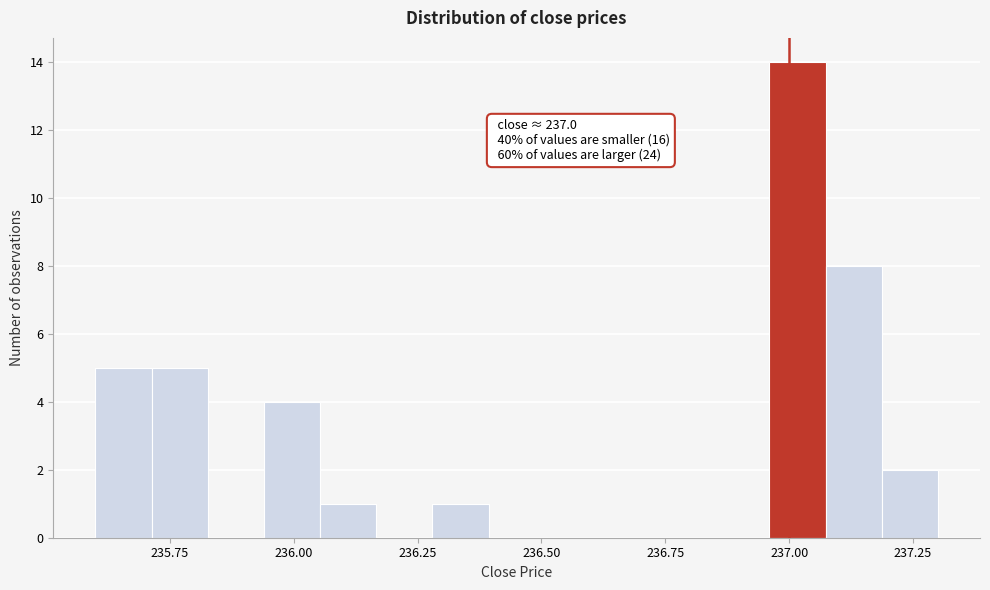

Read against the x-axis, roughly where is the centre of the tallest bar?

237.00